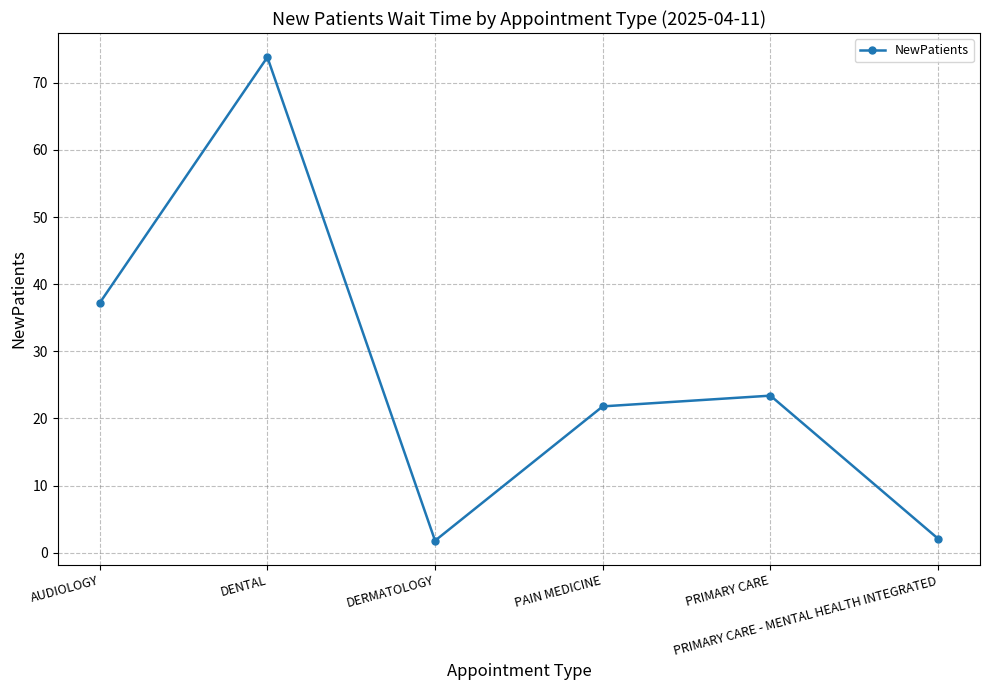

What position from the left is PAIN MEDICINE?

4